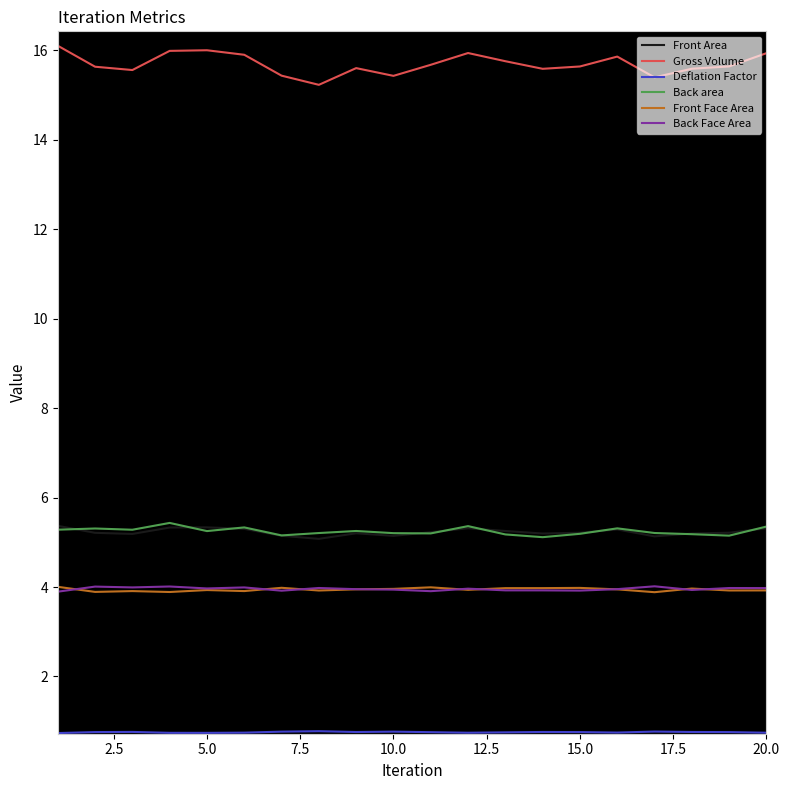

What is the highest value of the Back area series?

5.4